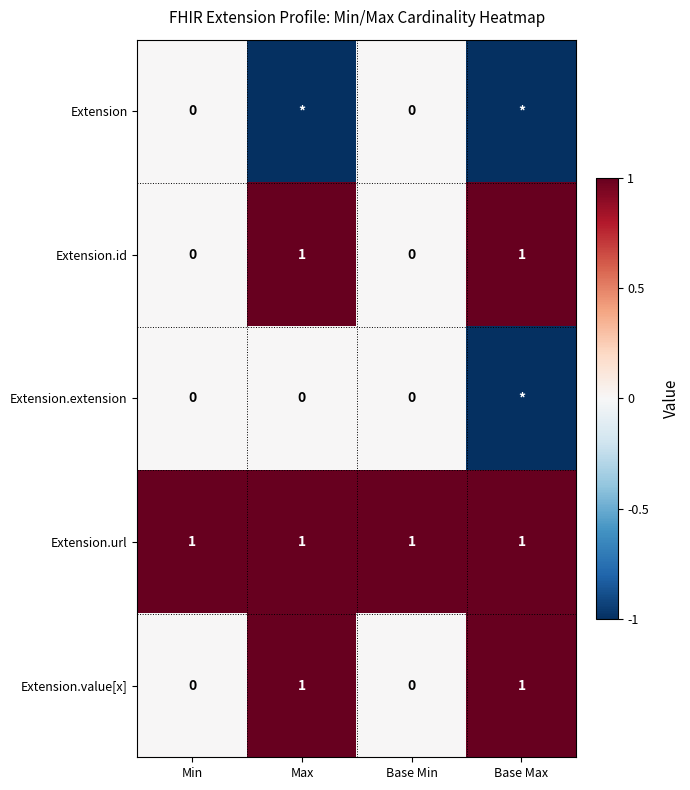

True or false: Extension.id has a value of -1 at Min.

False